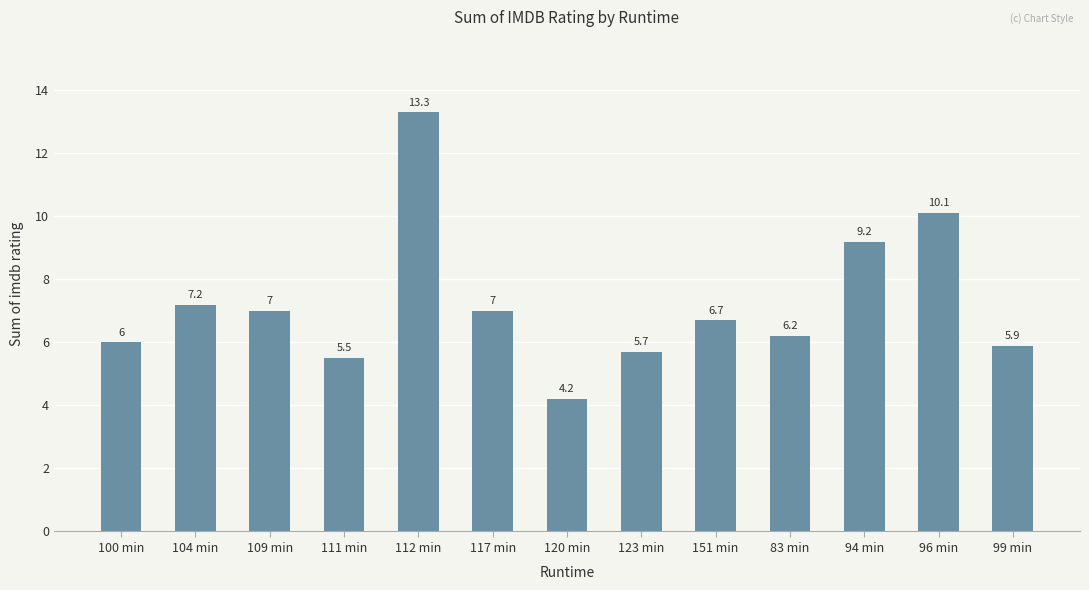

What is the ratio of the value at 117 min to the value at 109 min?

1.0